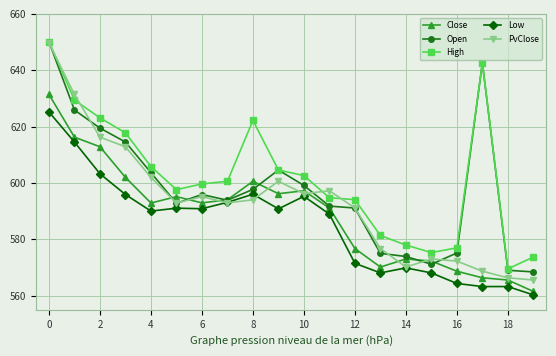

Which series has the widest spread of values?

PvClose